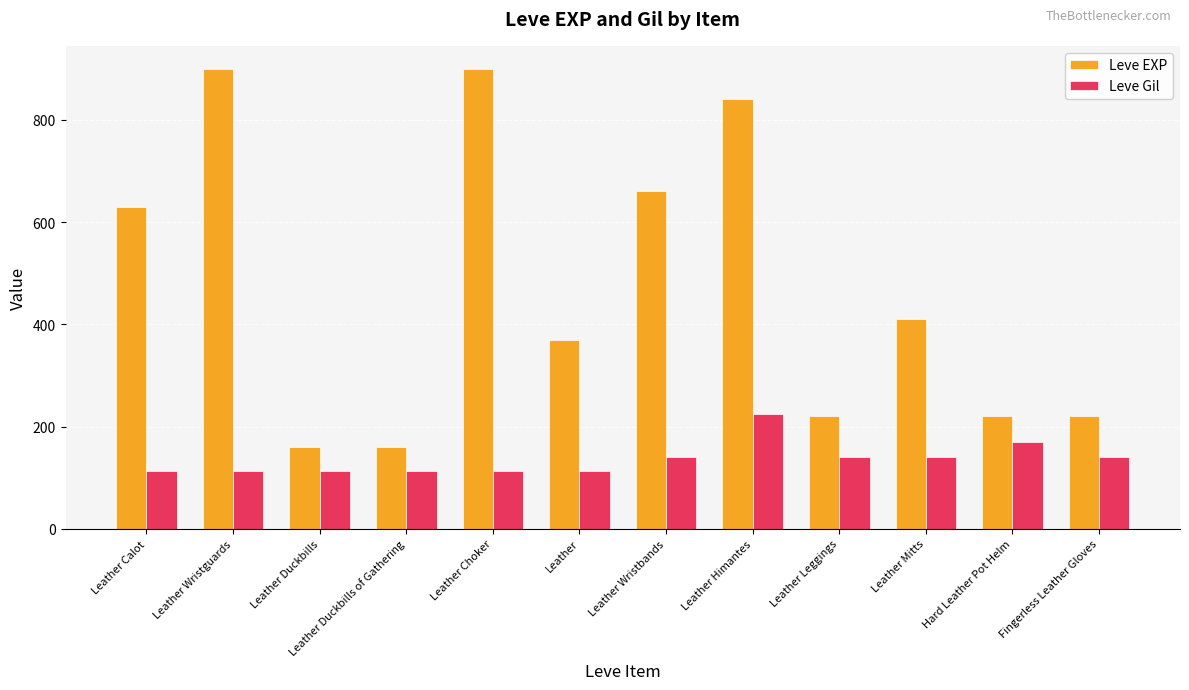

List the series in order of their overall mean, highest first.

Leve EXP, Leve Gil